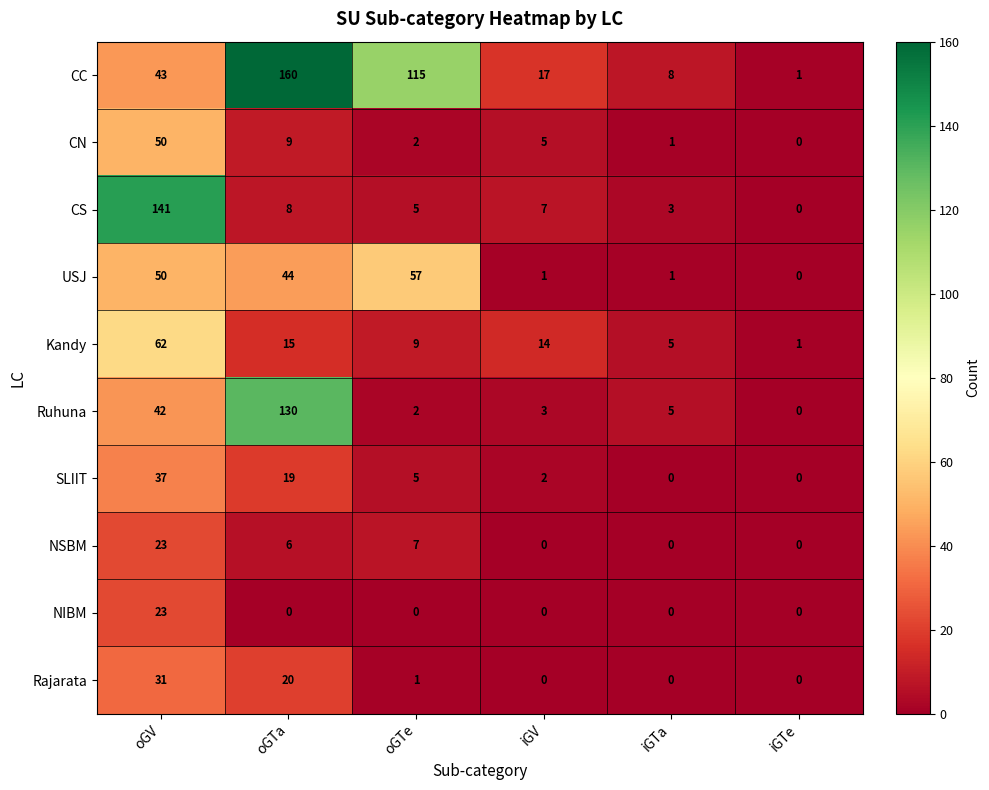

List the labels in order of CC value, largest first.

oGTa, oGTe, oGV, iGV, iGTa, iGTe